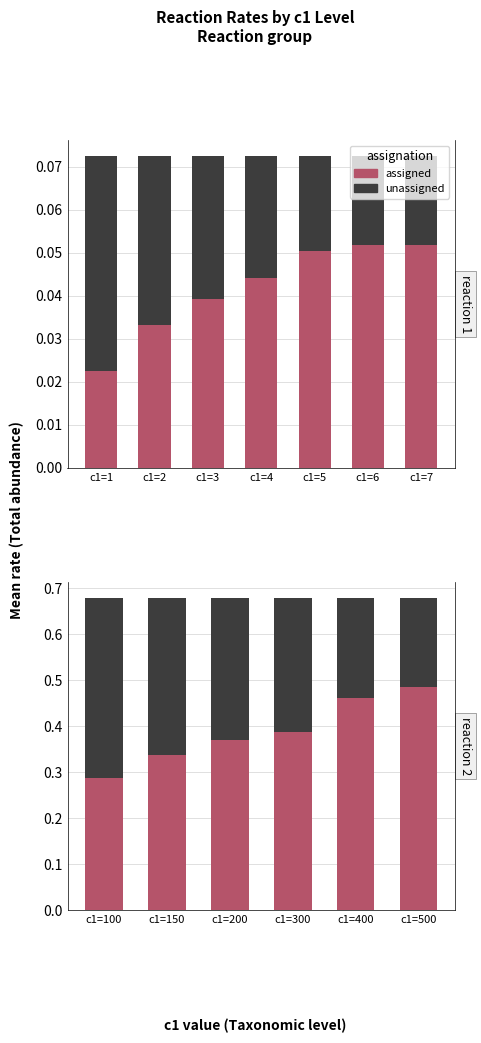

Which category has the highest value in the unassigned series?

c1=100